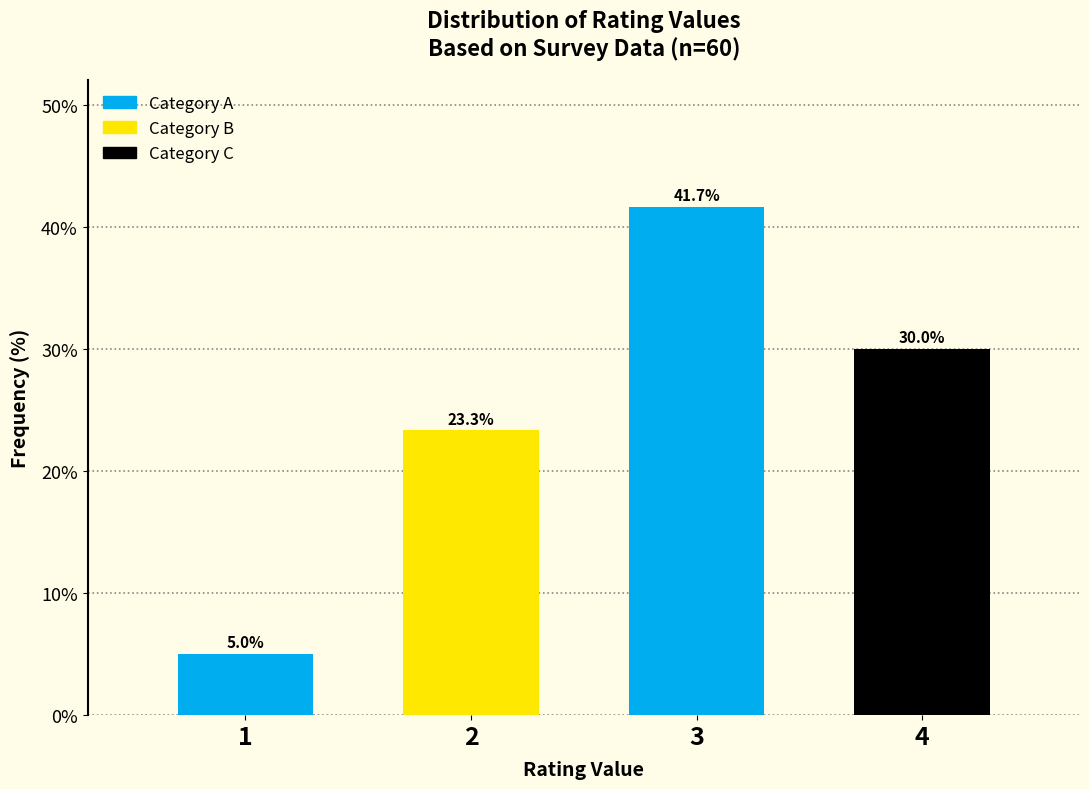

Reading left to right, list all the values displayed in this chart.

1=5.0	2=23.3	3=41.7	4=30.0